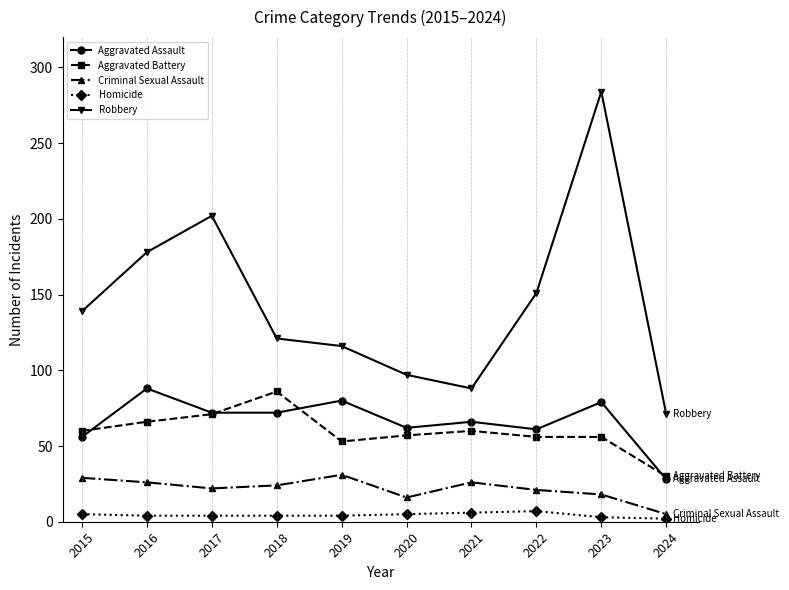

True or false: Aggravated Battery has a value of 53 at 2019.

True